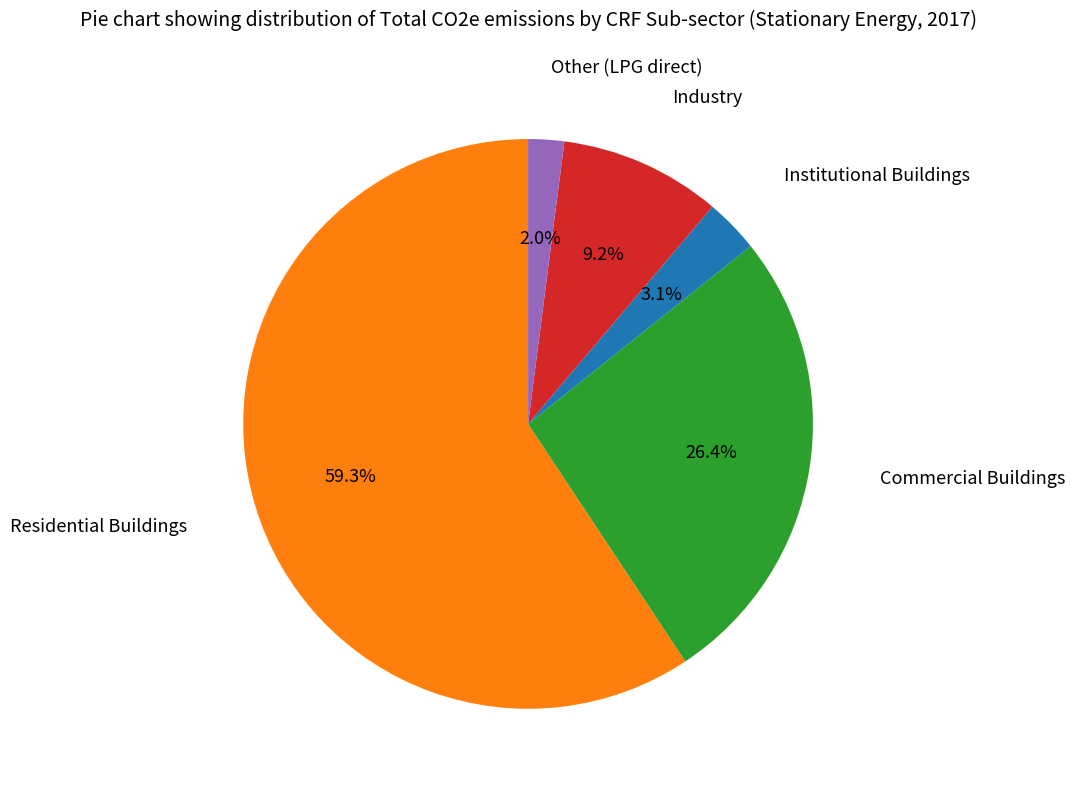

Is there any slice that represents more than half of the pie?

Yes